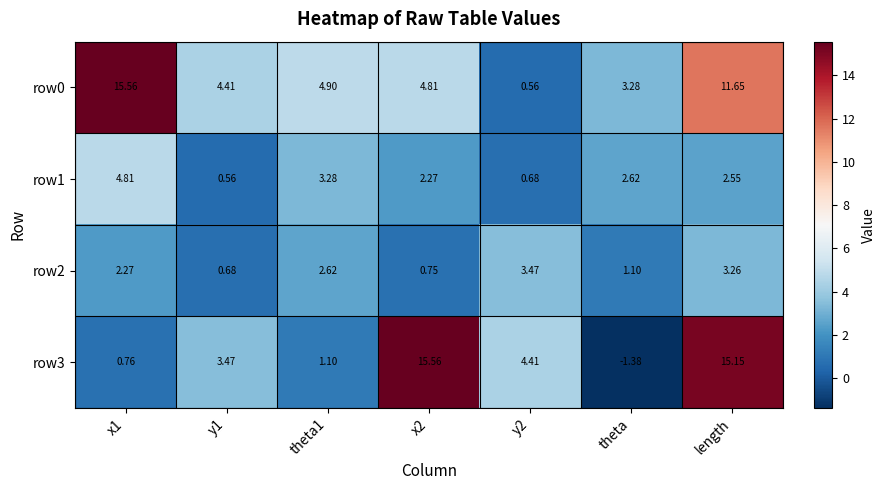

At which label does row3 reach its minimum?

theta